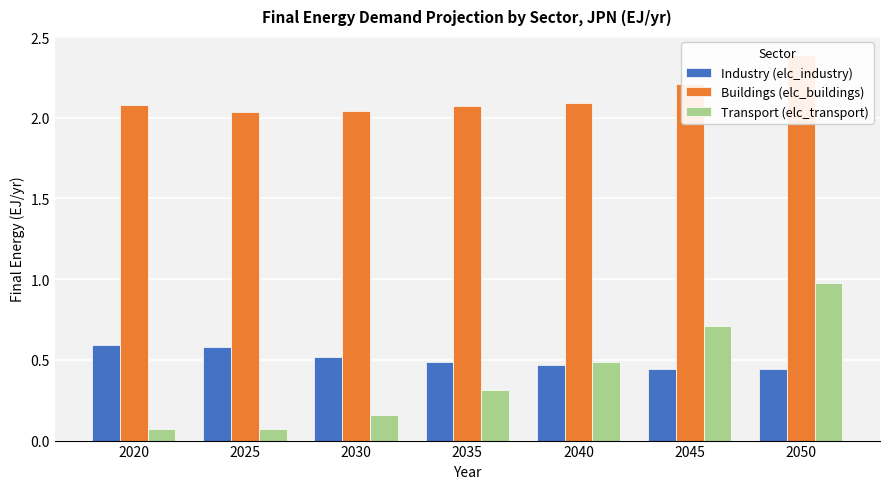

Are the bars grouped side by side (vs. stacked)?

Yes